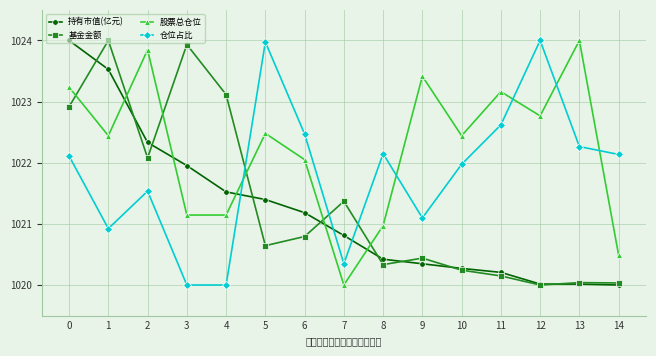

The 股票总仓位 series shows 1024.0 at 13. True or false?

True